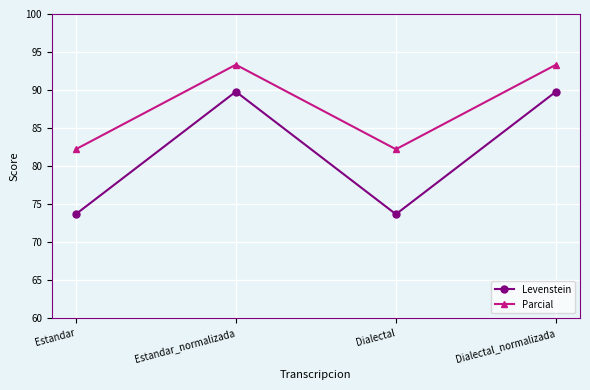

How many data points does each series have?

4